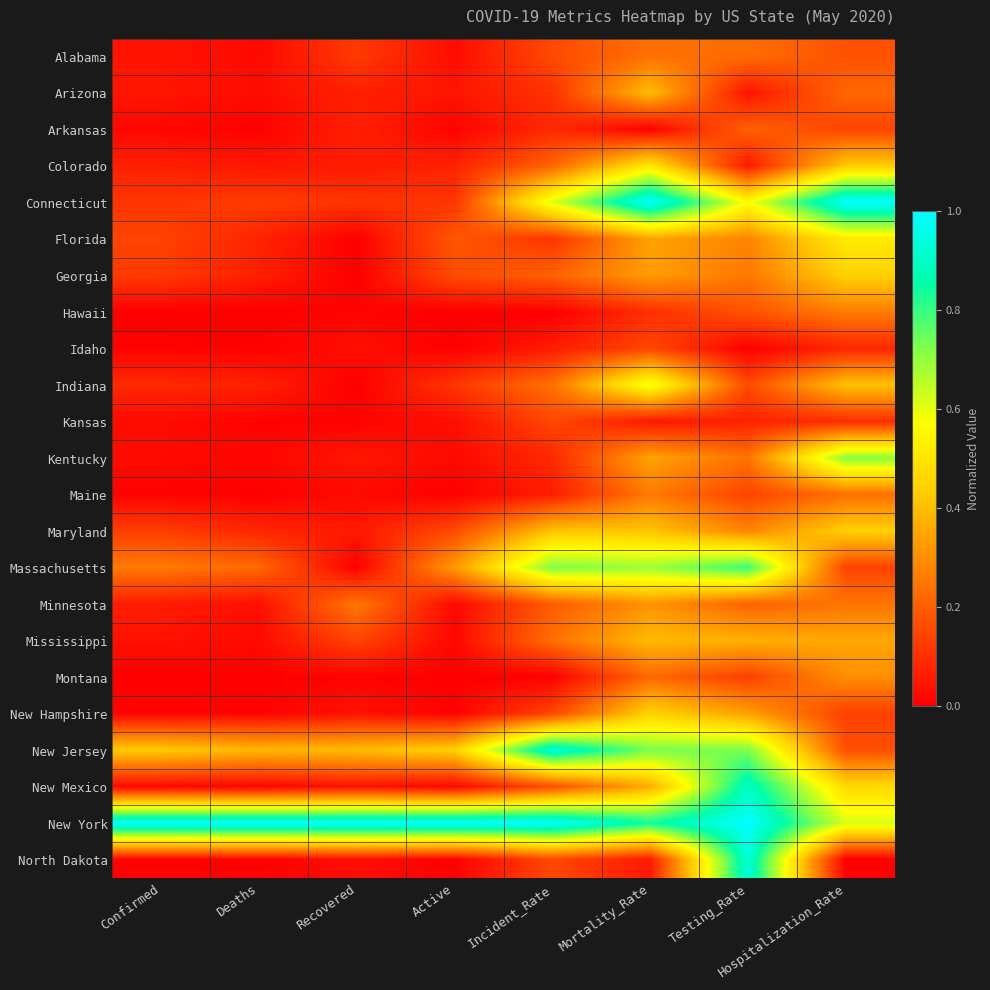

Which series has the largest range (max minus min)?

North Dakota